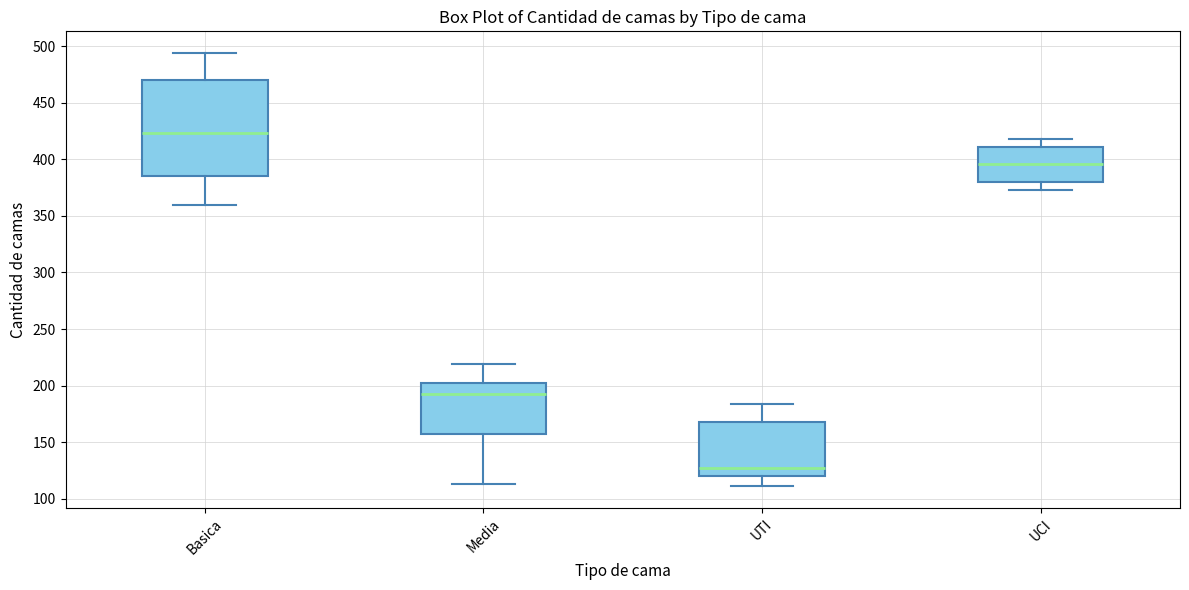

Reading left to right, transcribe this box plot: for each box, give where its median line is, the range the box spans, and where its two whiskers end, as read against the y-axis. The values are not printed on the chart, so give them approximately, as read against the axis.

Basica: median 425, box 385 to 470, whiskers 360 to 495
Media: median 195, box 155 to 200, whiskers 115 to 220
UTI: median 125, box 120 to 170, whiskers 110 to 185
UCI: median 395, box 380 to 410, whiskers 375 to 420